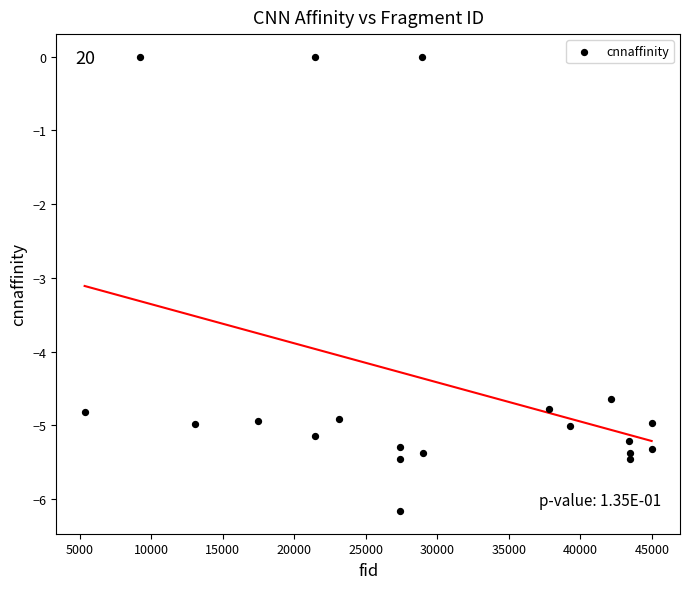

What Y value in the scatter plot is closest to -3?

-4.7